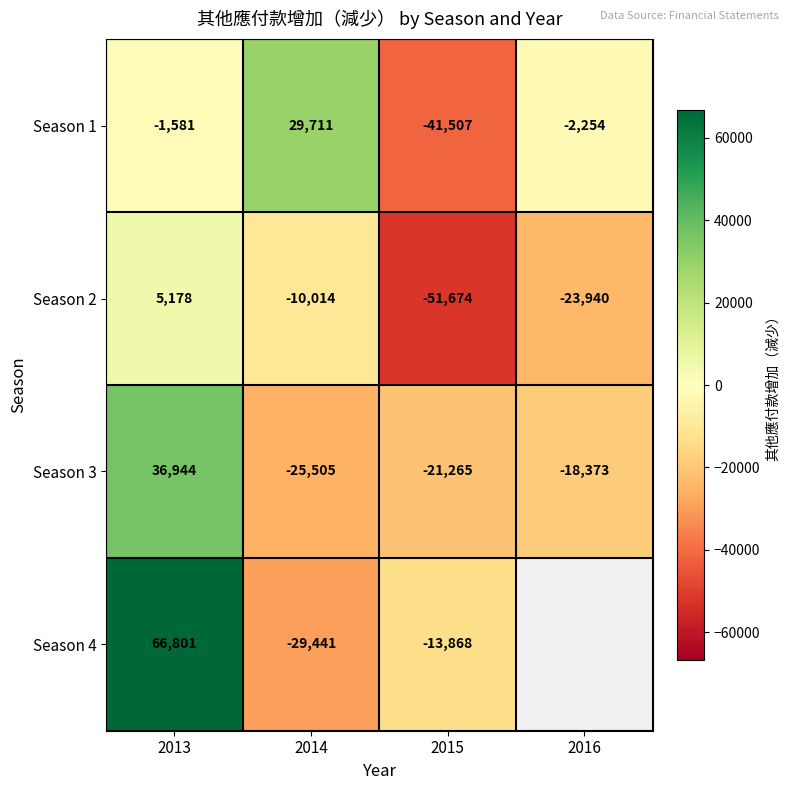

At which label is Season 1 closest to -5898?

2016